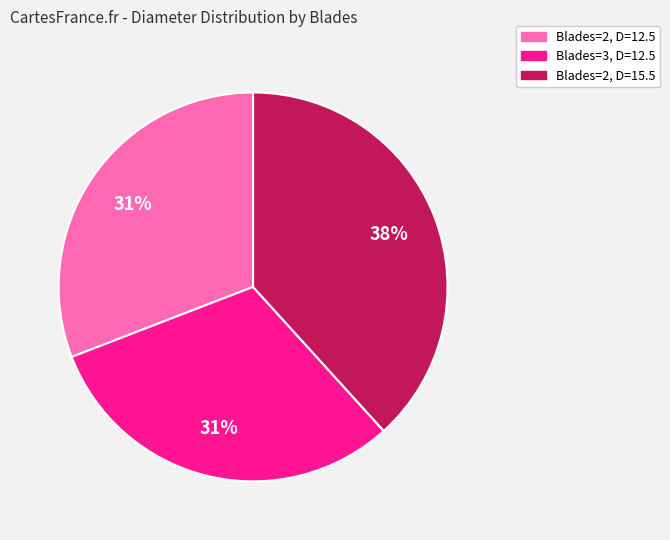

Is there a majority slice in this chart?

No